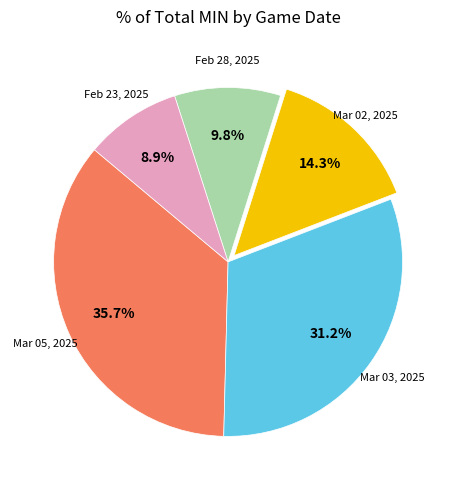

To the nearest percent, what is the average slice percentage?

20%